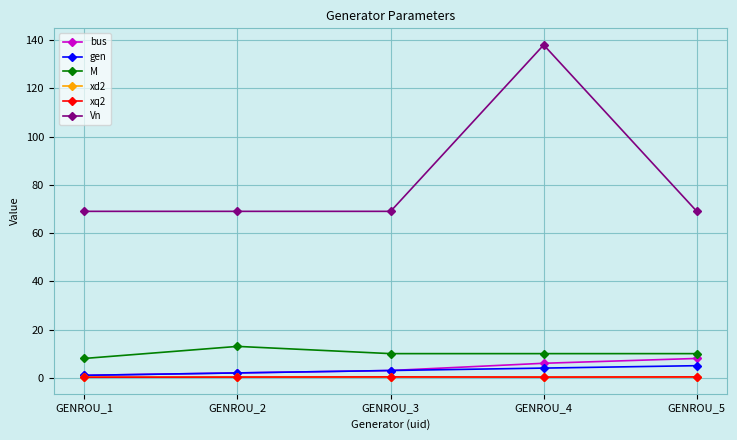

Does the chart have visible grid lines?

Yes